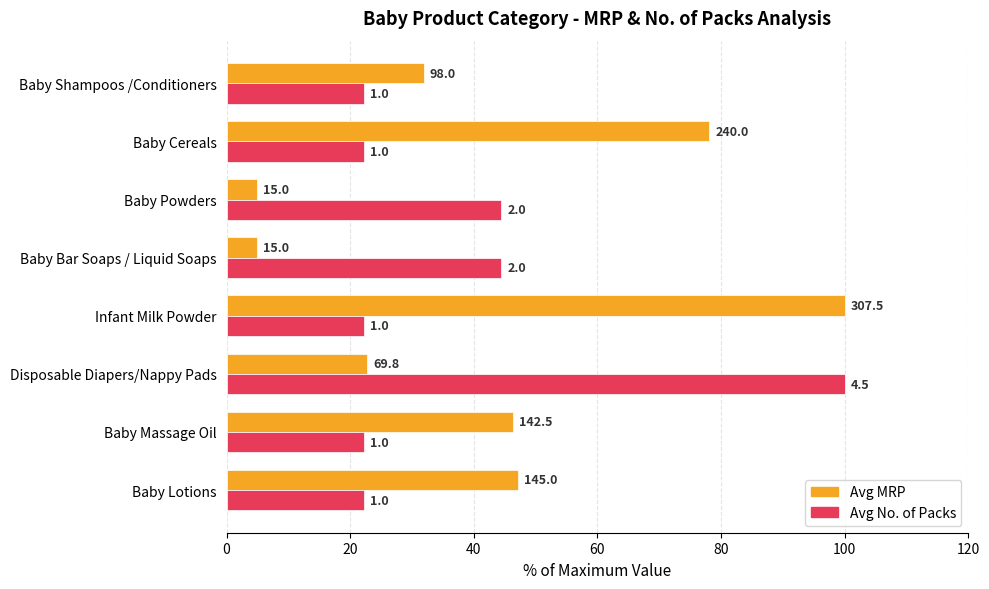

List the series in order of their overall mean, highest first.

Avg MRP, Avg No. of Packs